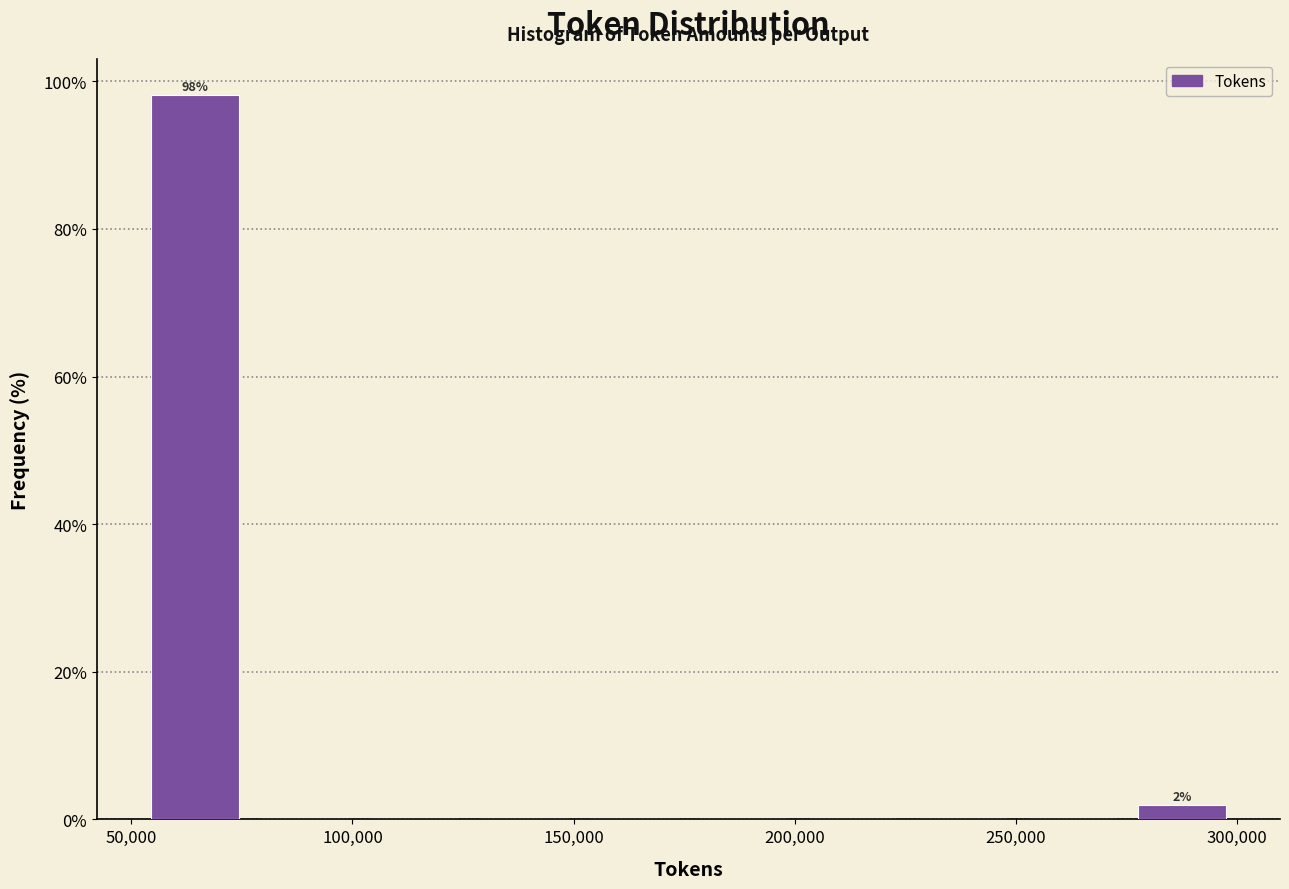

Over which range of the x-axis is the bar tallest?

50000 to 75000